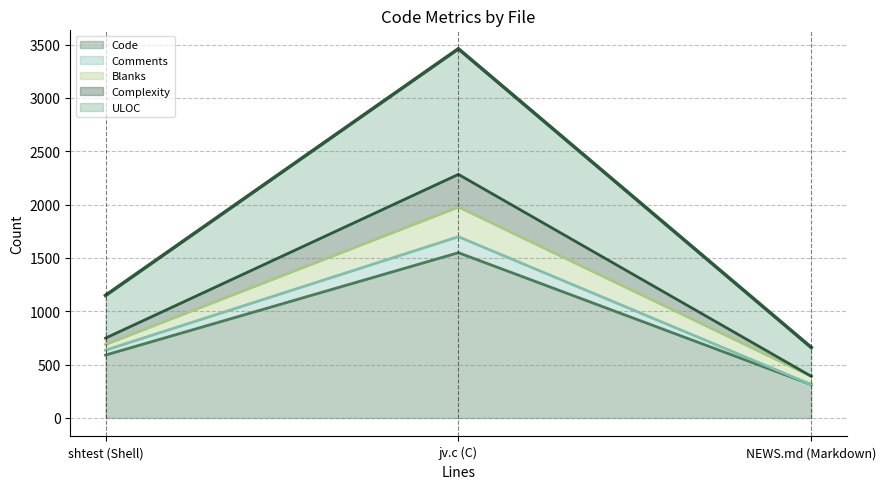

Reading left to right, list the values for the Code series.

shtest (Shell)=590	jv.c (C)=1549	NEWS.md (Markdown)=313